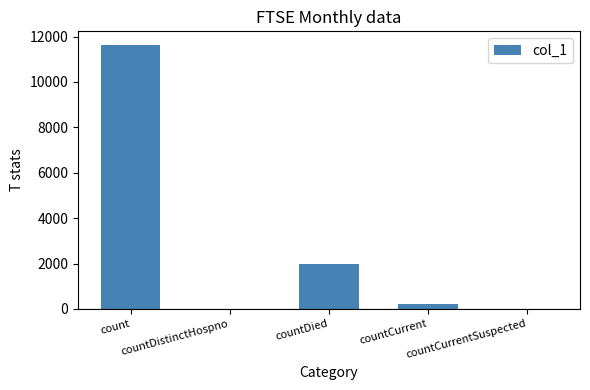

What is the sum of all values?

13852